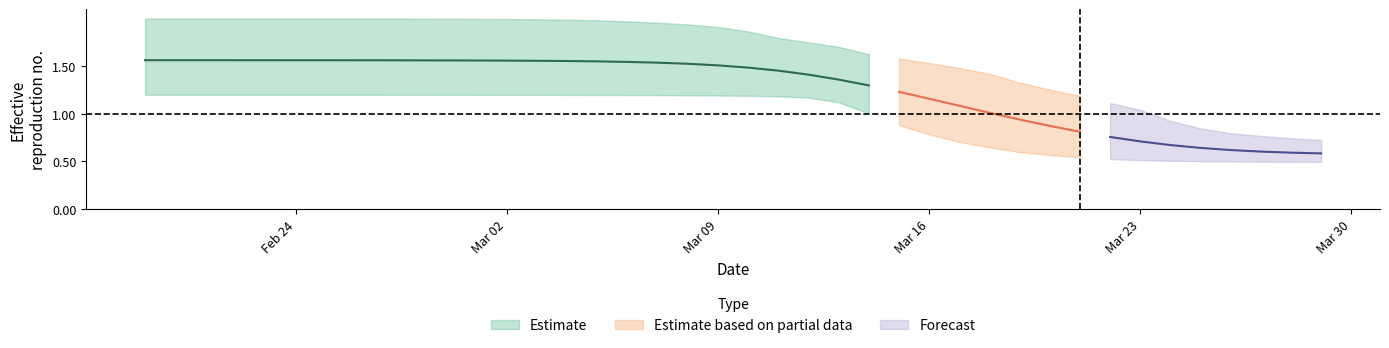

How many data points in r_lower are above 1?

25